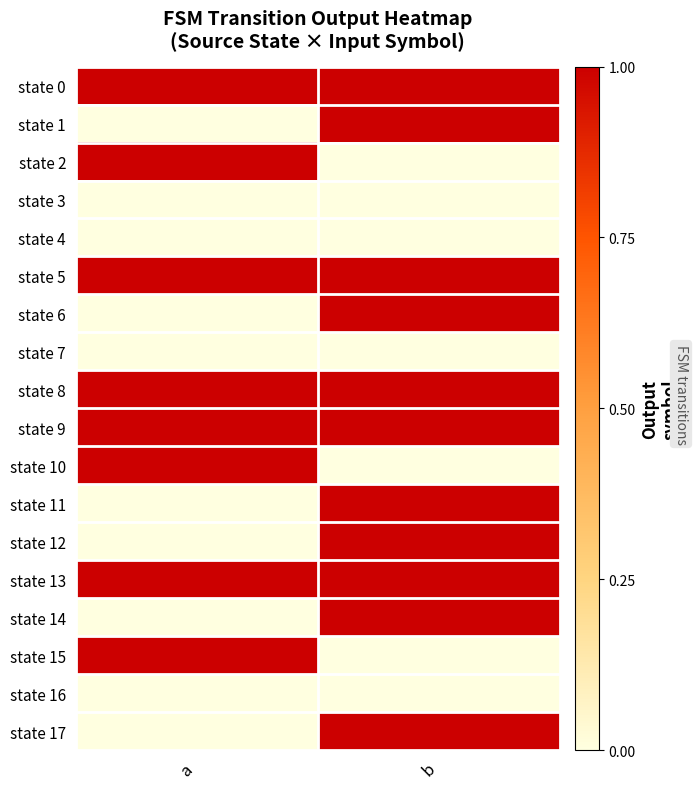

Rank the series by their maximum value, from lowest to highest.

state 3, state 4, state 7, state 16, state 0, state 1, state 2, state 5, state 6, state 8, state 9, state 10, state 11, state 12, state 13, state 14, state 15, state 17